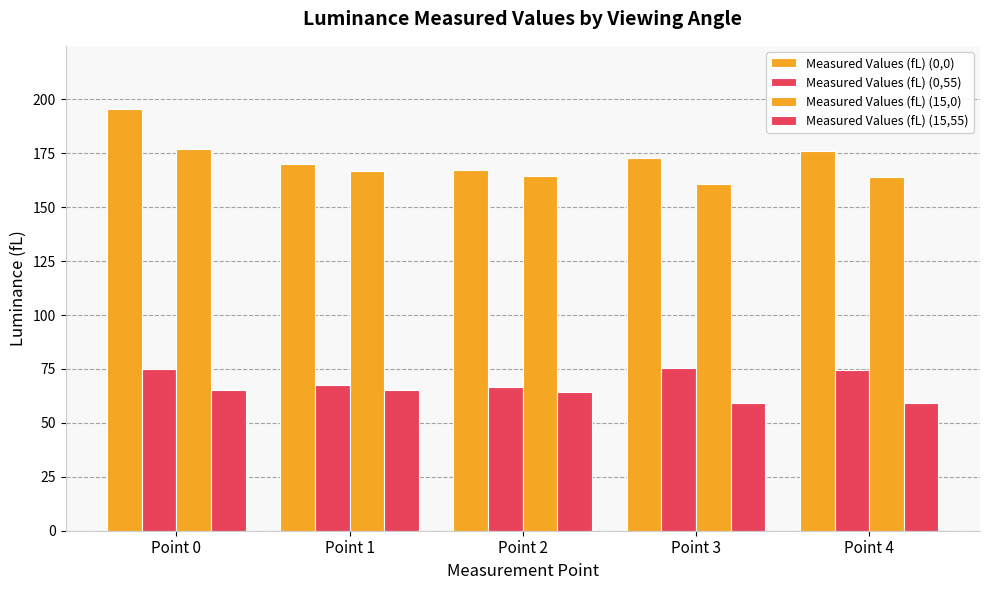

Are the bars grouped side by side (vs. stacked)?

Yes